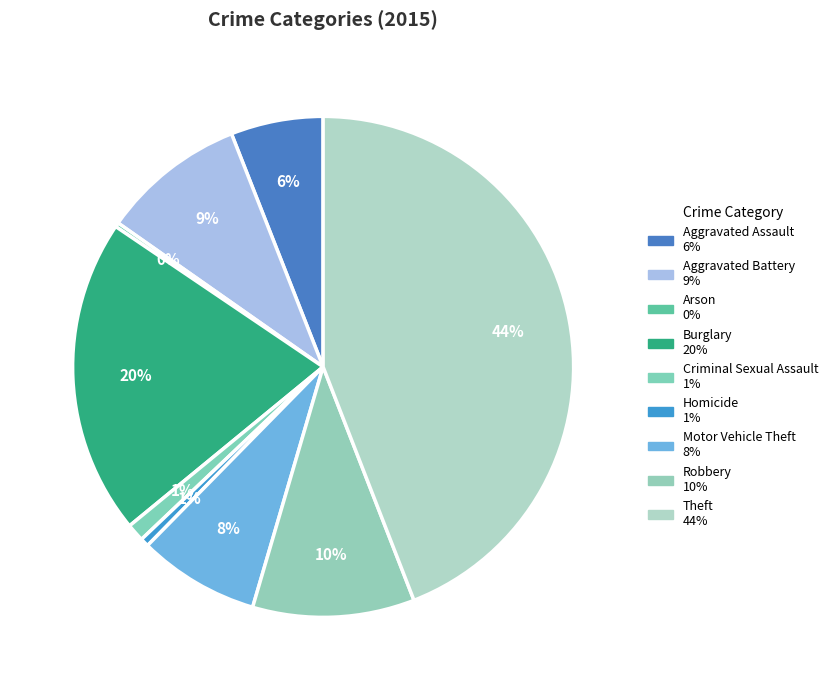

To the nearest percent, what percentage of the pie is Homicide?

1%